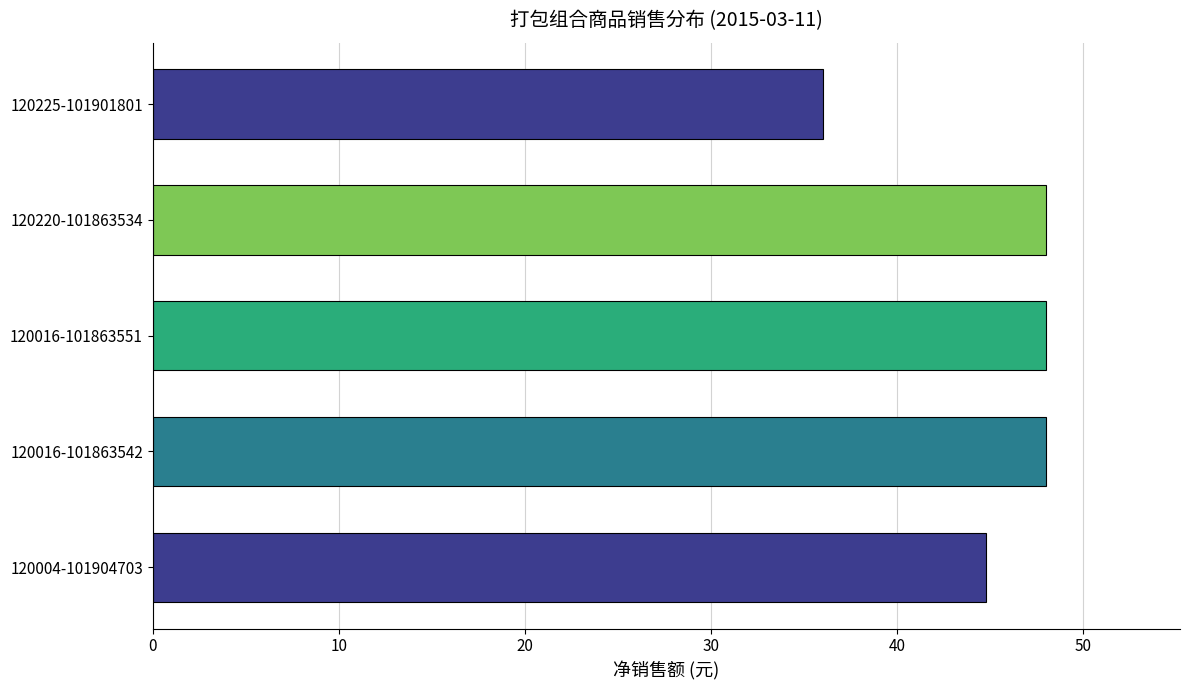

What is the sum of the values at 120220-101863534 and 120016-101863551?

96.0